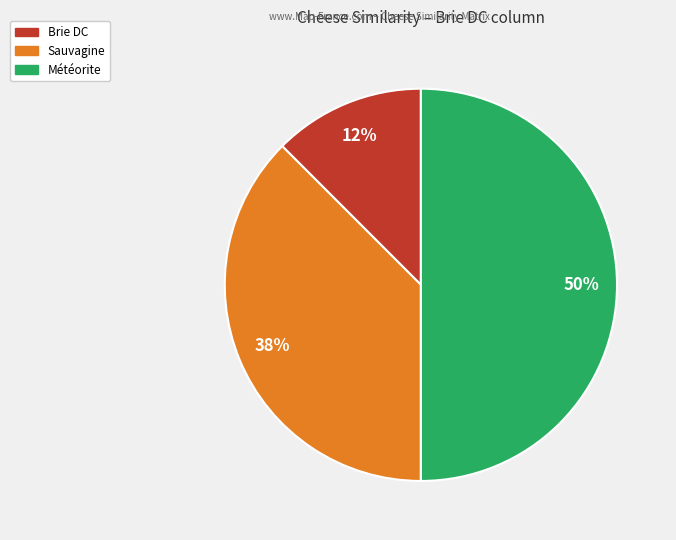

Which has a higher value, Météorite or Brie DC?

Météorite